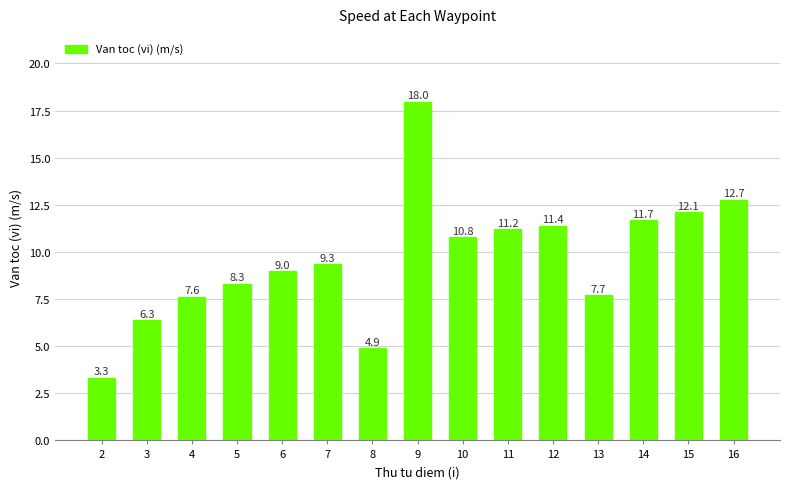

Is it true that the value at 4 is 7.6?

True